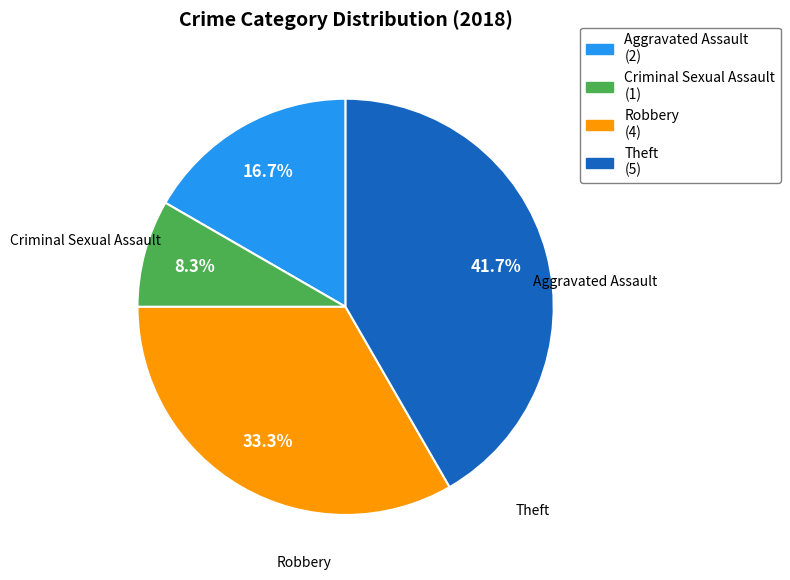

What percentage is the Criminal Sexual Assault slice, to the nearest percent?

8%